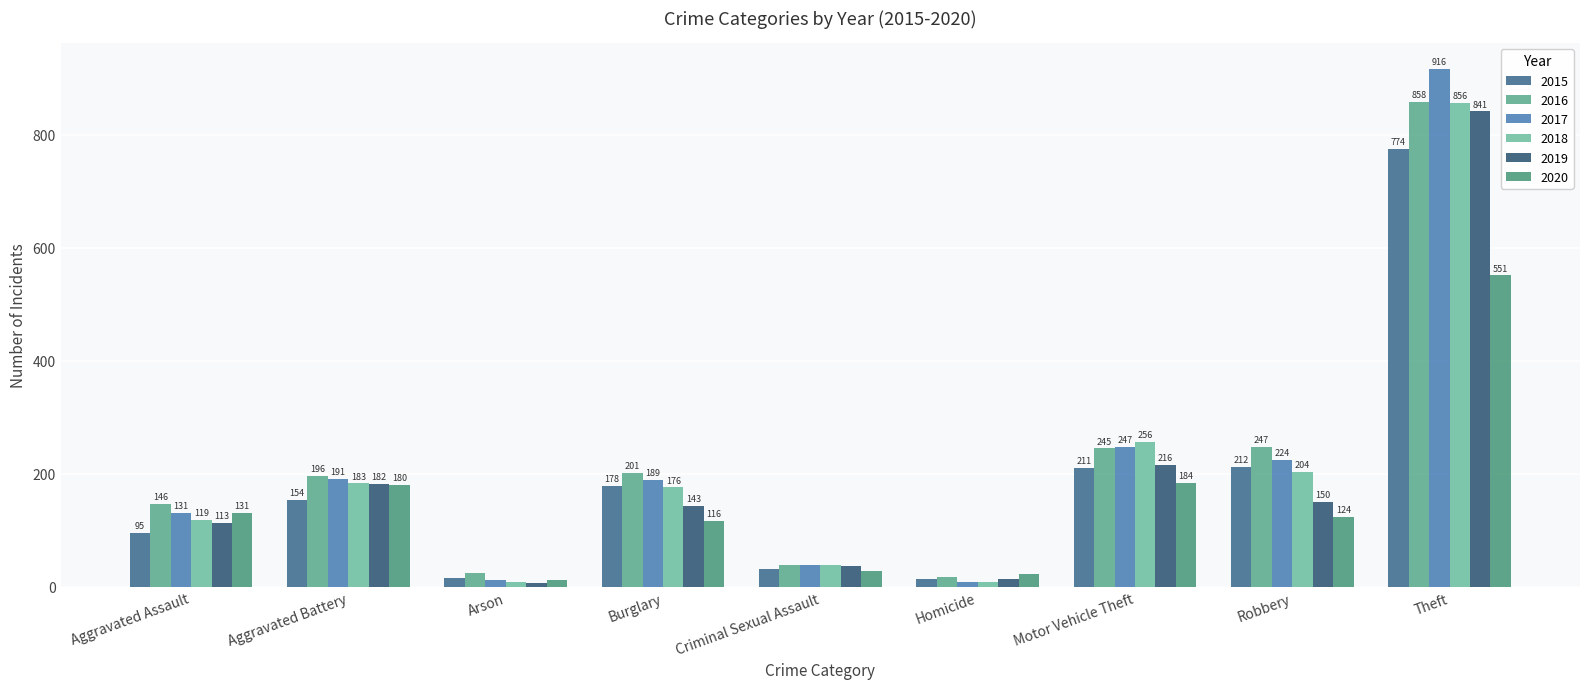

At which category does the chart reach its minimum across all series?

Arson